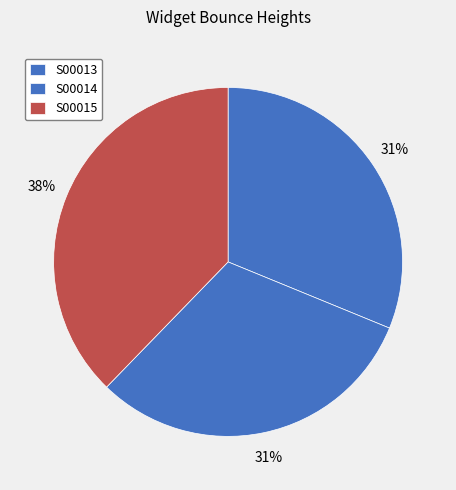

Rank the categories by value from highest to lowest.

S00015, S00013, S00014